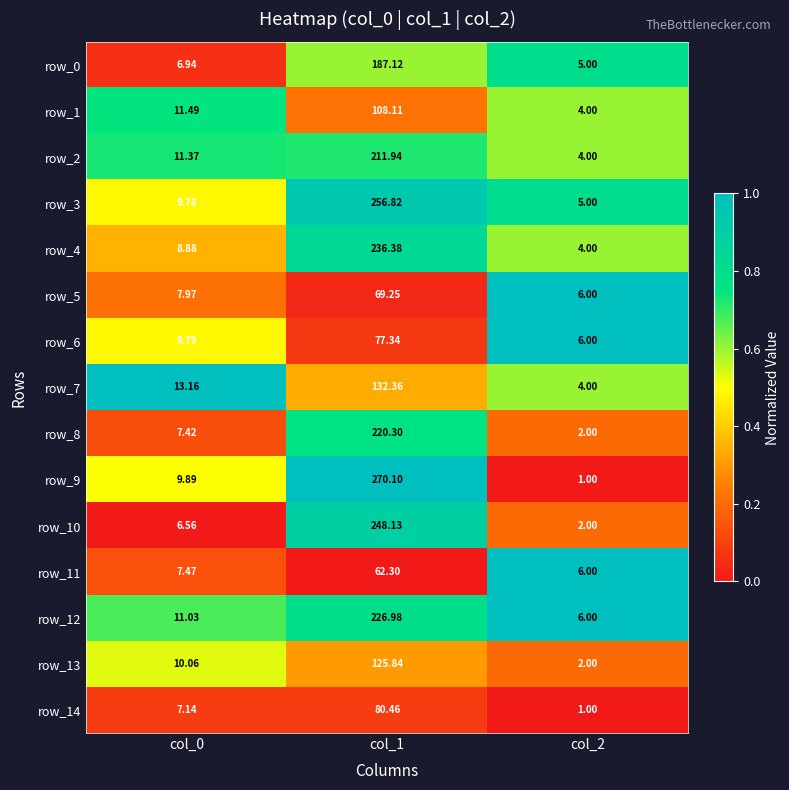

Is the value of row_10 at col_0 greater than the value of row_7 at col_2?

Yes